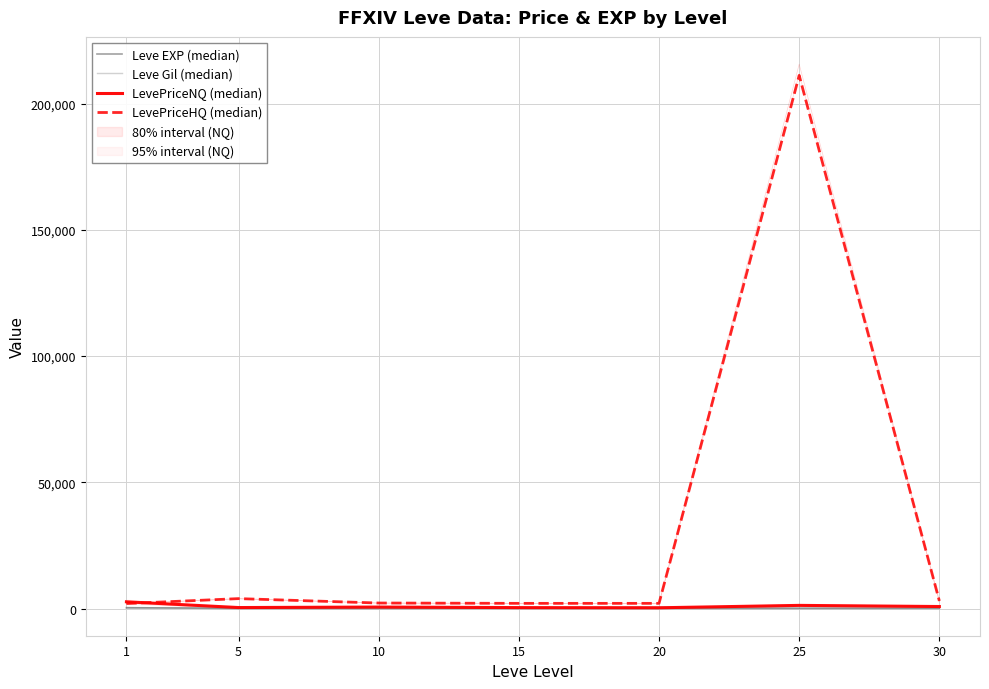

Is it true that Leve EXP (median) equals 15.3 at 25?

False